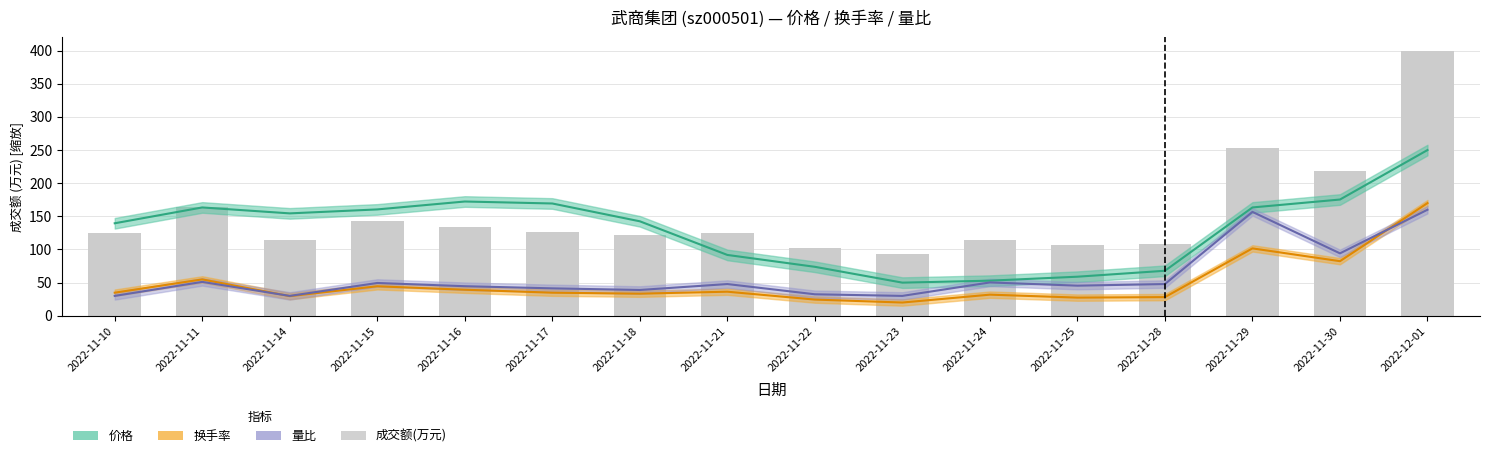

Approximately how many times larger is the value at 2022-11-22 compared to 2022-11-17?

0.8